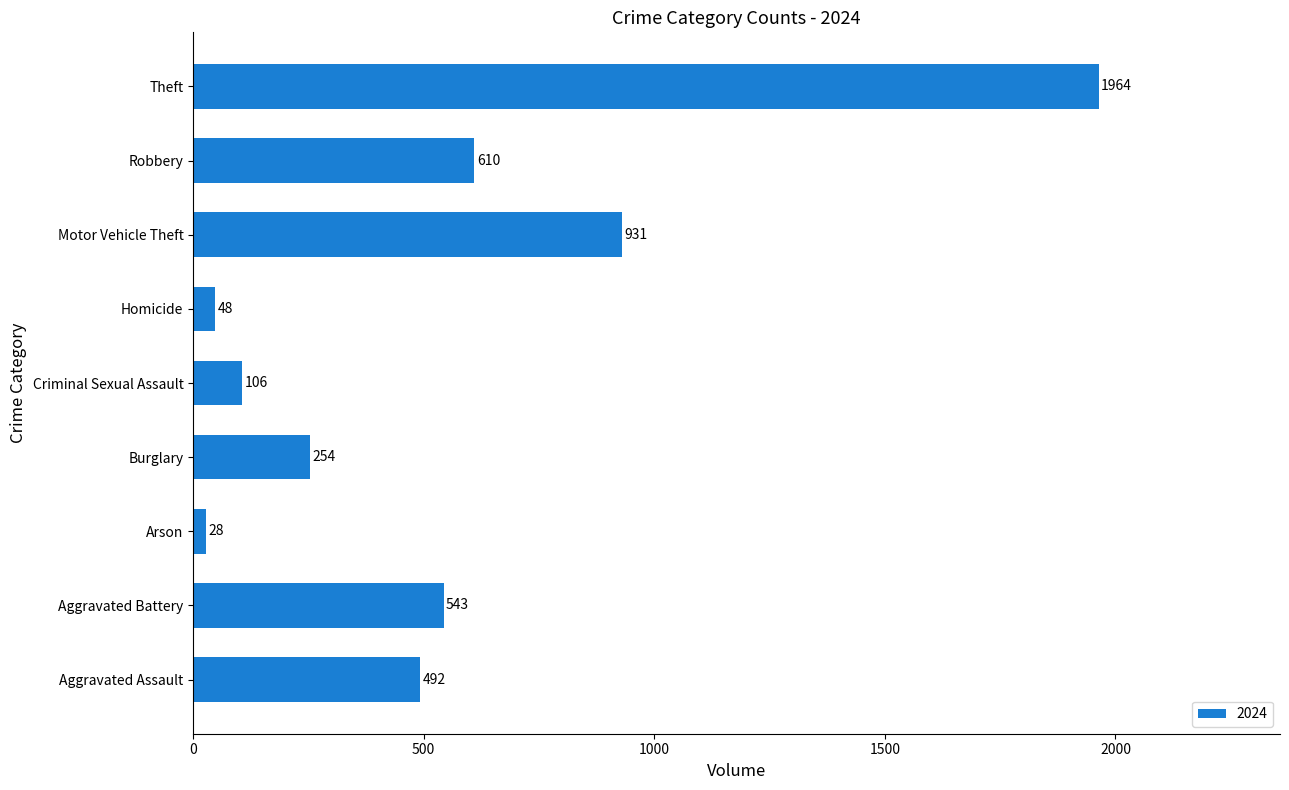

What is the difference between the second highest and minimum values?

903